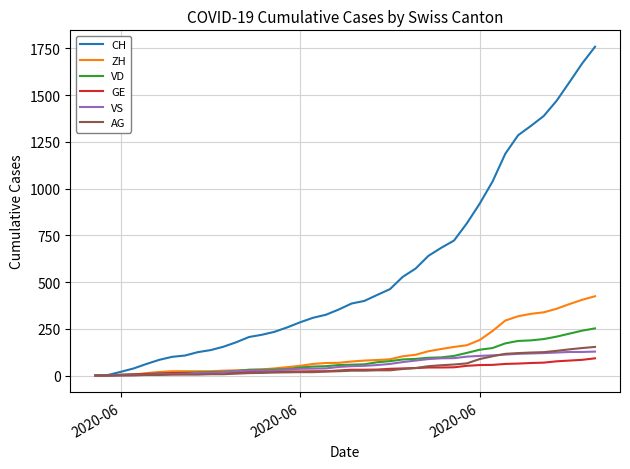

Rank the series by their maximum value, from highest to lowest.

CH, ZH, VD, AG, VS, GE